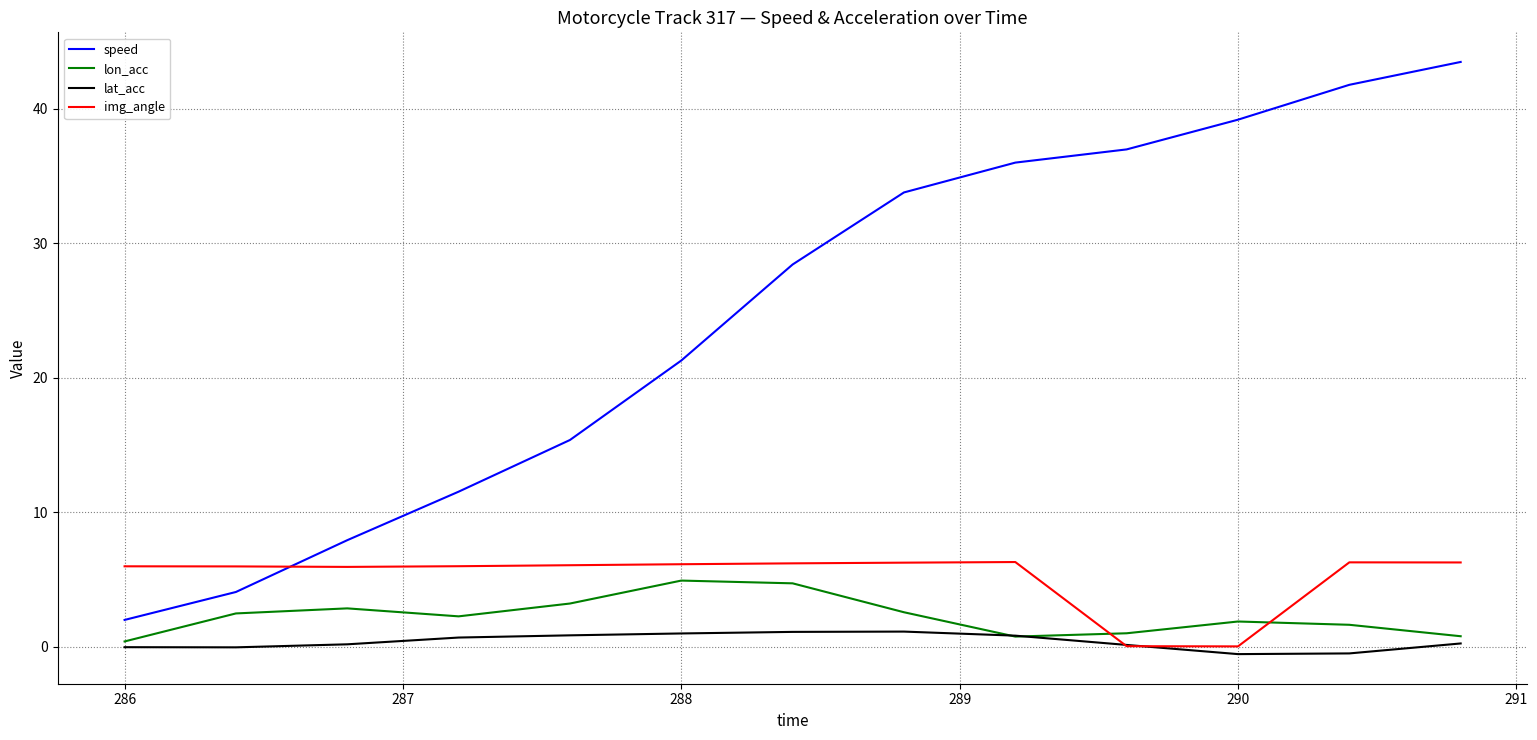

Which series has the largest range (max minus min)?

speed